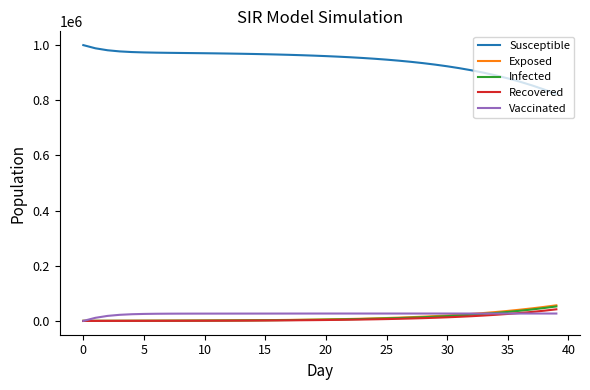

Which series has the largest range (max minus min)?

Susceptible